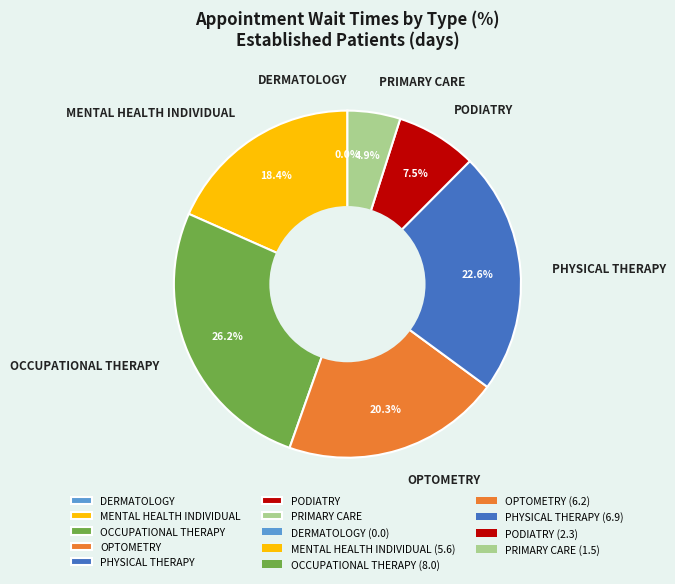

To the nearest percent, what portion does PHYSICAL THERAPY represent?

23%